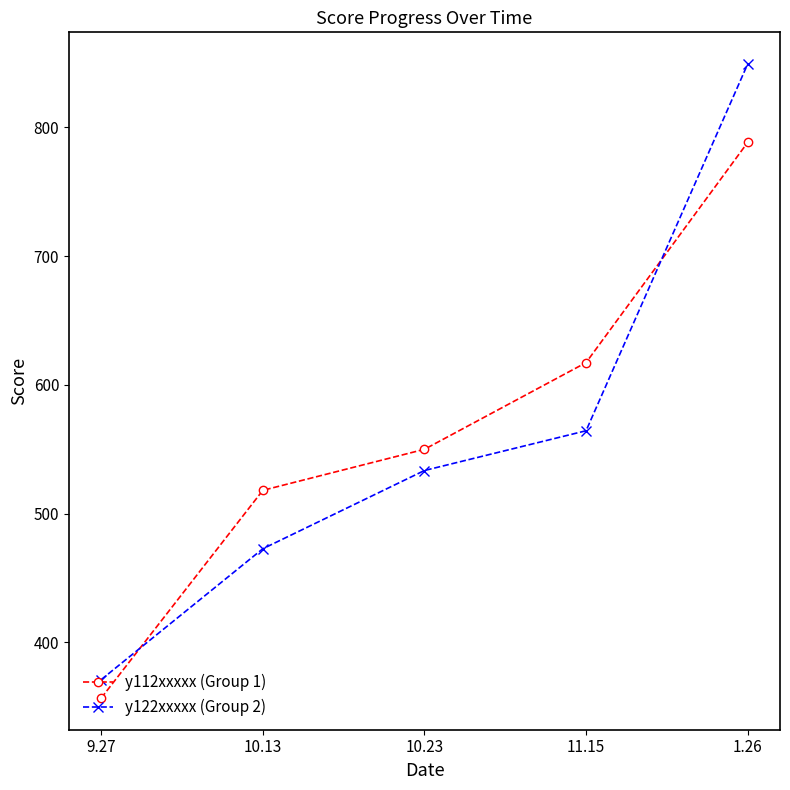

Which series ends up on top after the final intersection of y112xxxxx (Group 1) and y122xxxxx (Group 2)?

y122xxxxx (Group 2)